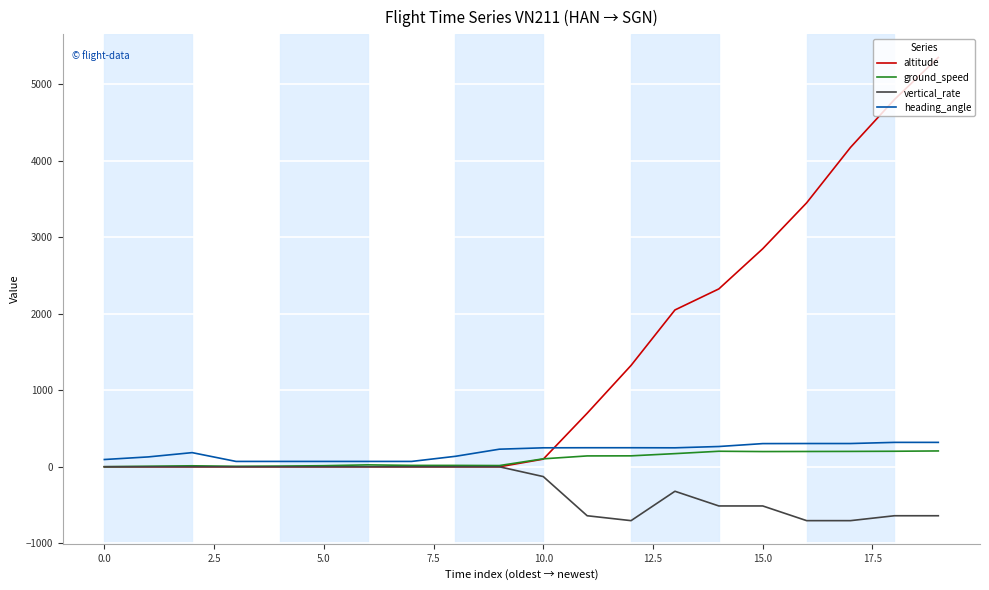

Which series ends up on top after the final intersection of altitude and ground_speed?

altitude